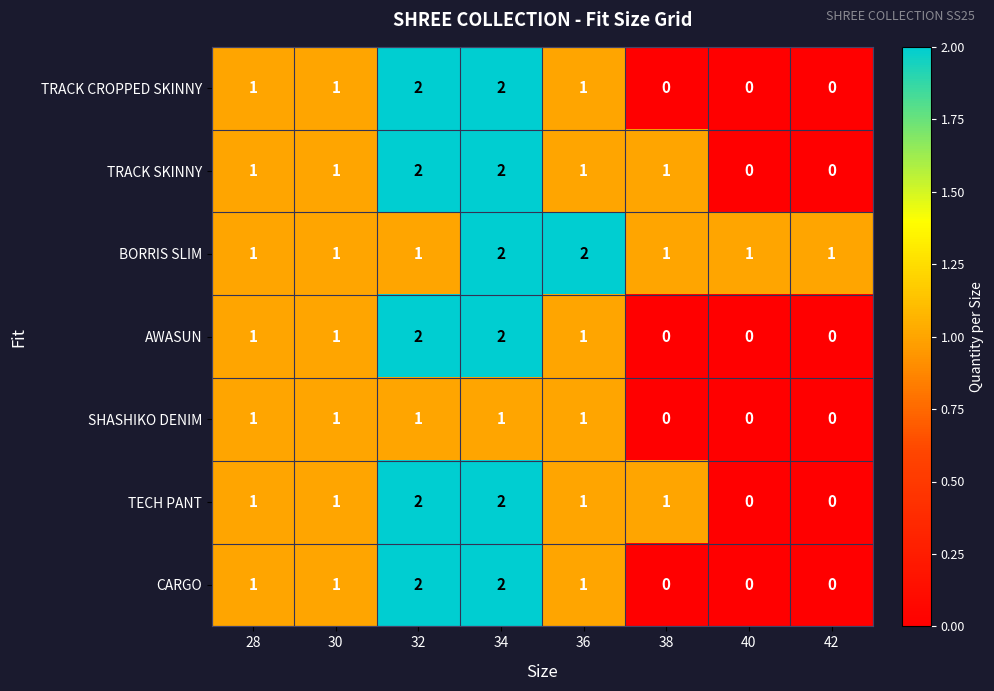

At which category is the sum across all series the highest?

34